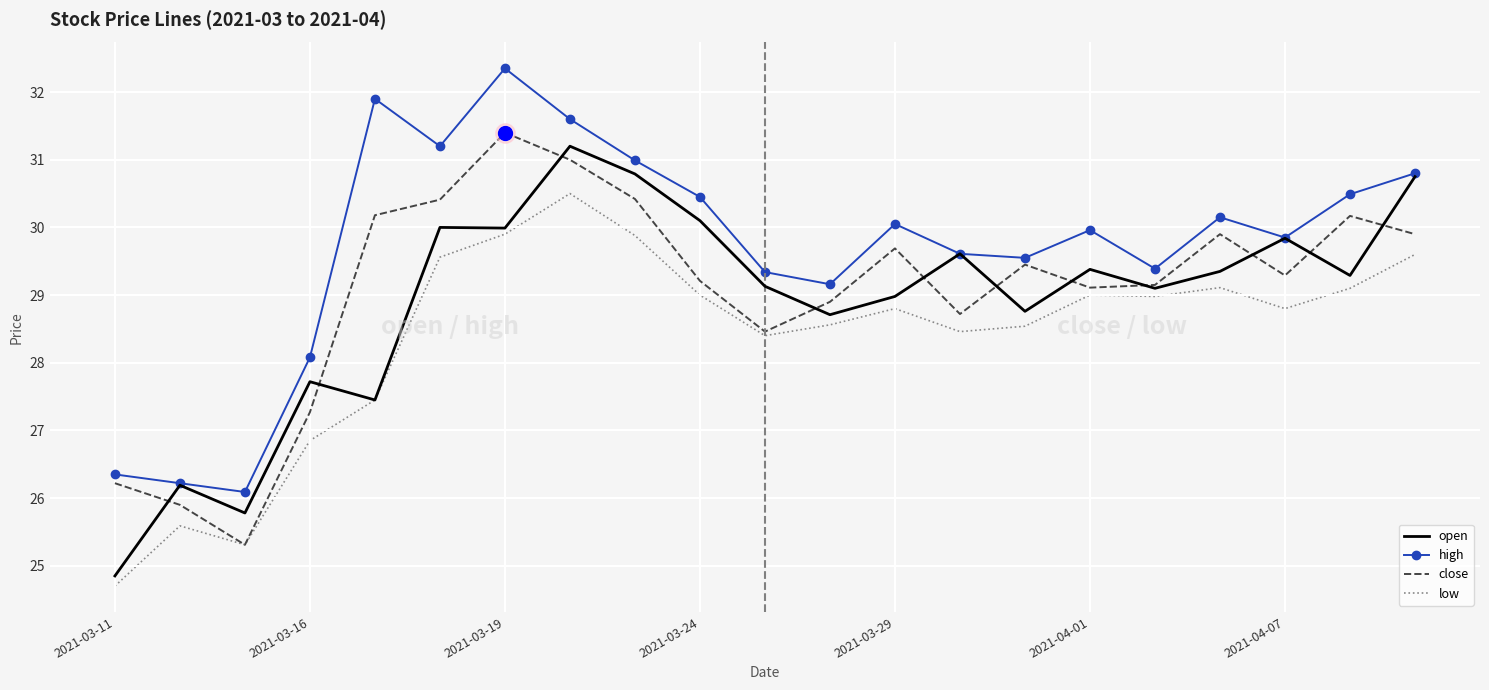

True or false: high and low cross at least once.

False